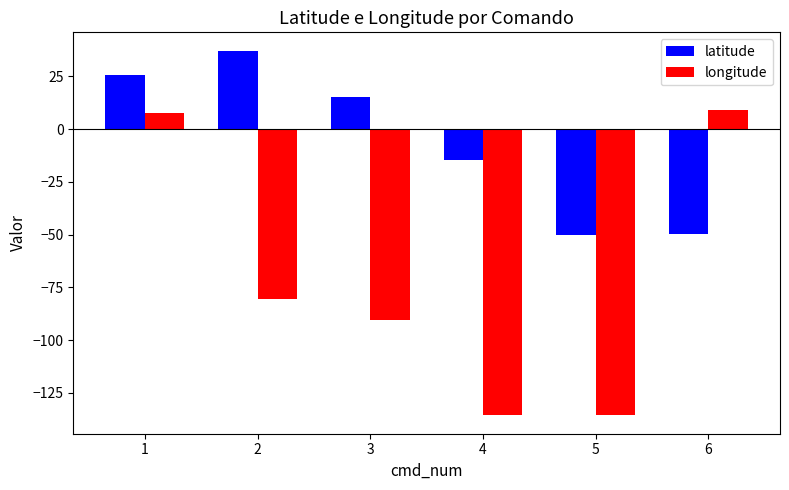

What are all the series names shown in the legend?

latitude, longitude